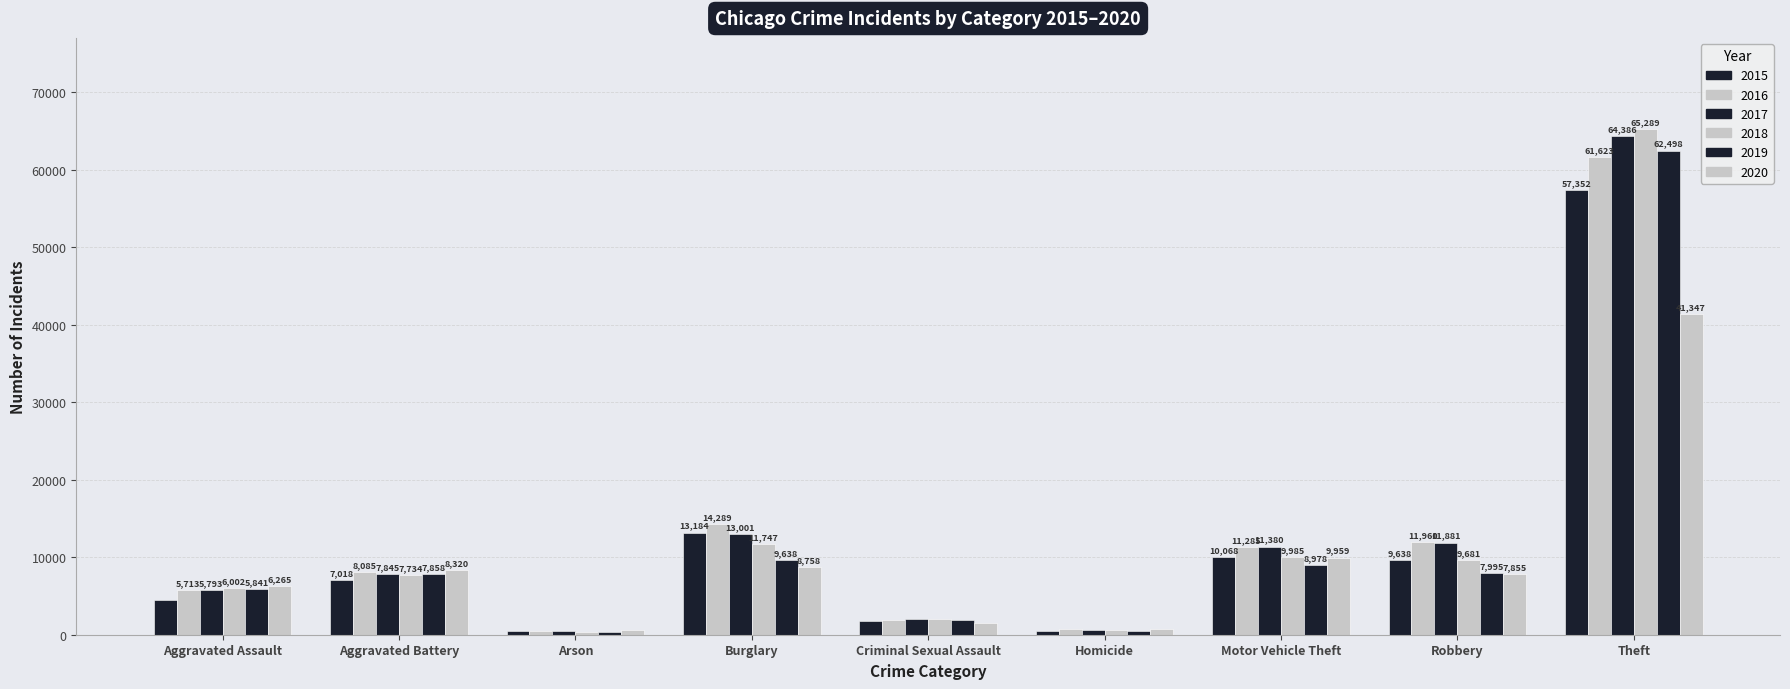

What value does the 2020 series have at Homicide?

787